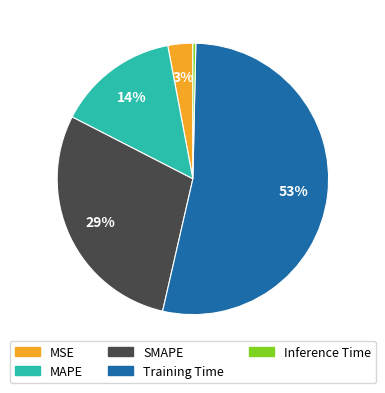

Between SMAPE and MAPE, which is larger?

SMAPE